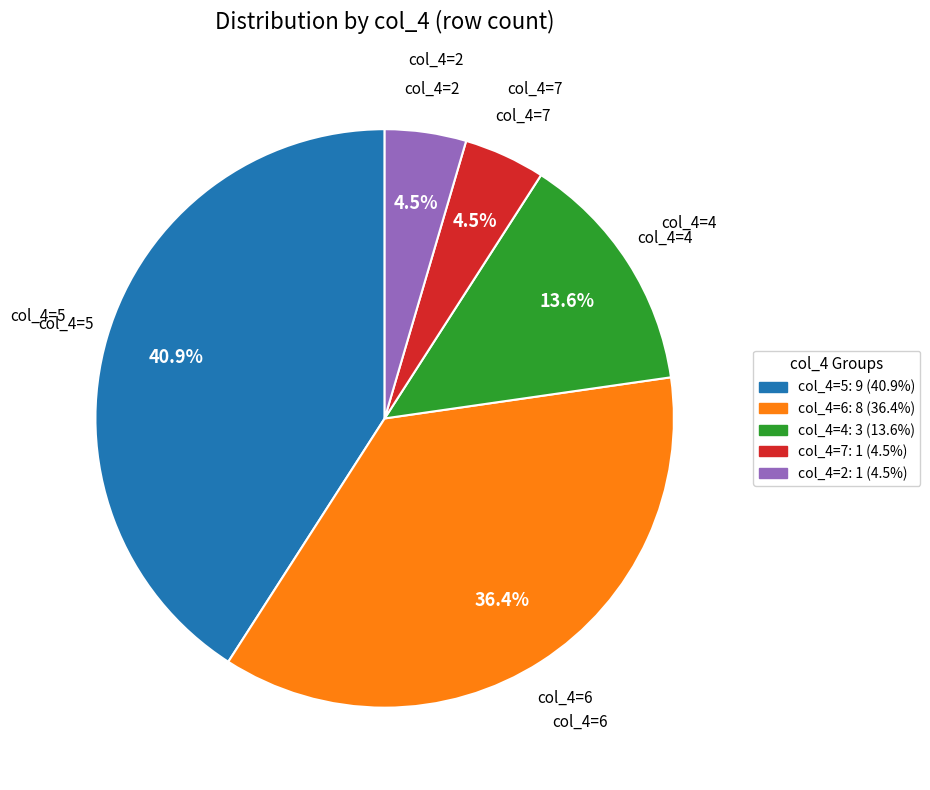

To the nearest percent, what is the difference between the largest and smallest slice percentages?

36%